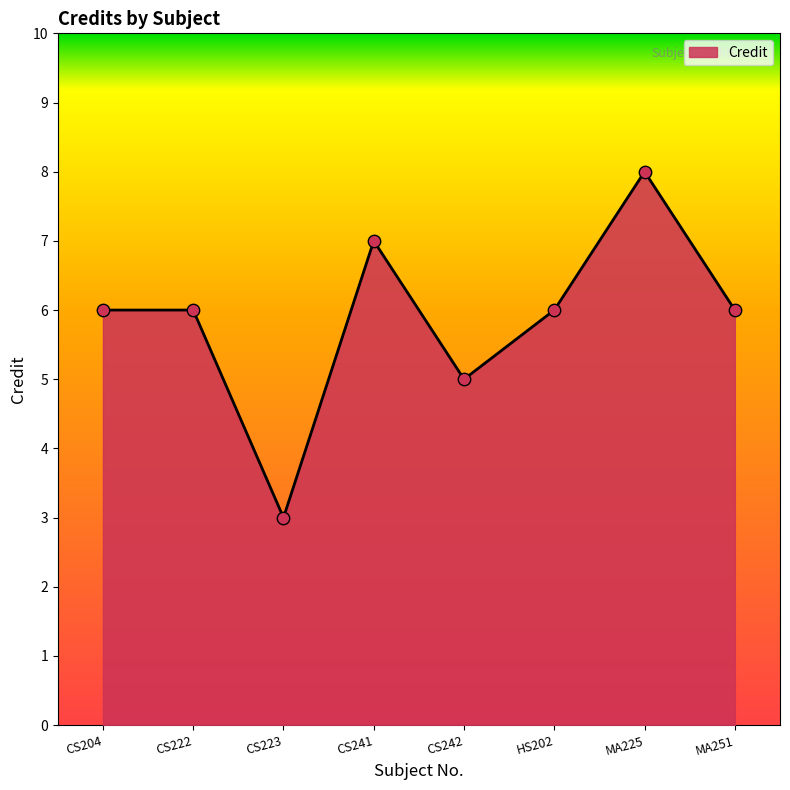

Which has a higher value, CS242 or MA225?

MA225